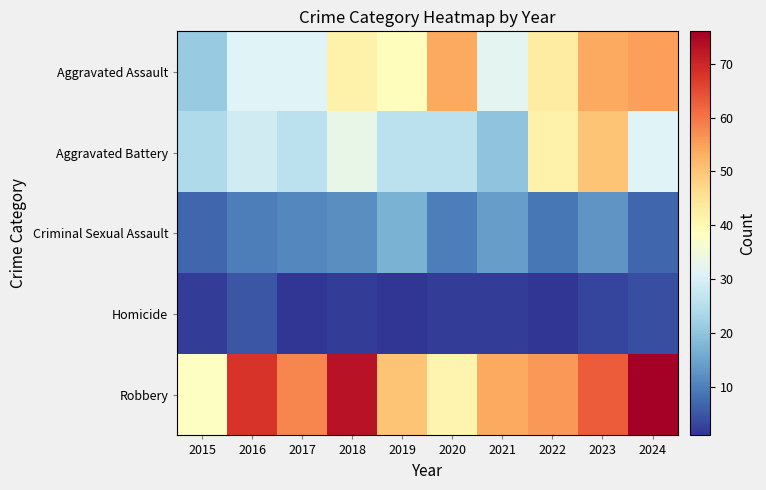

Which series has the largest total across all categories?

Robbery